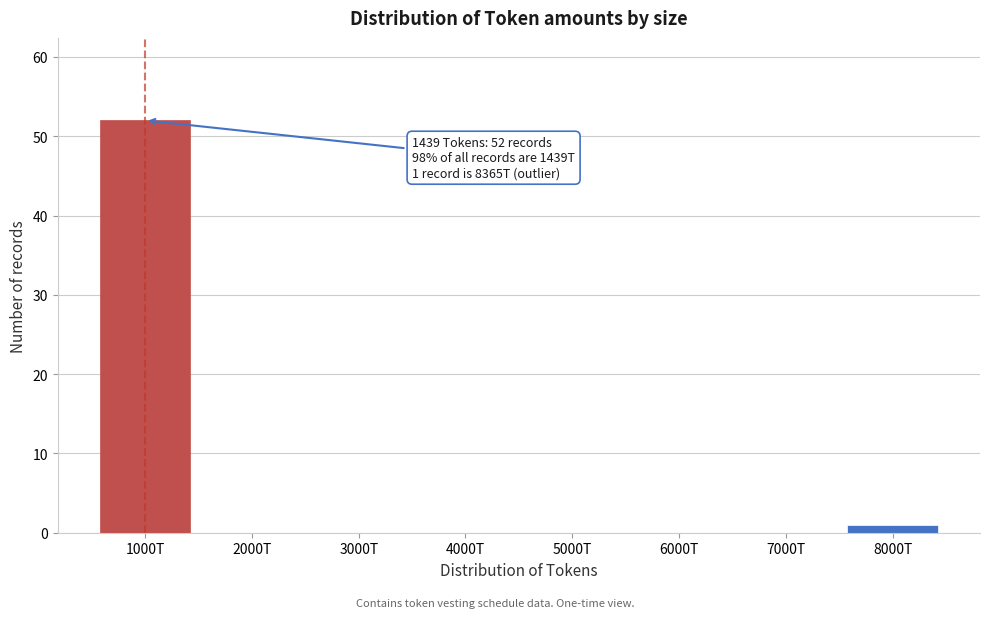

Reading right to left, transcribe all the data shown in this chart.

8000T=1	7000T=0	6000T=0	5000T=0	4000T=0	3000T=0	2000T=0	1000T=52